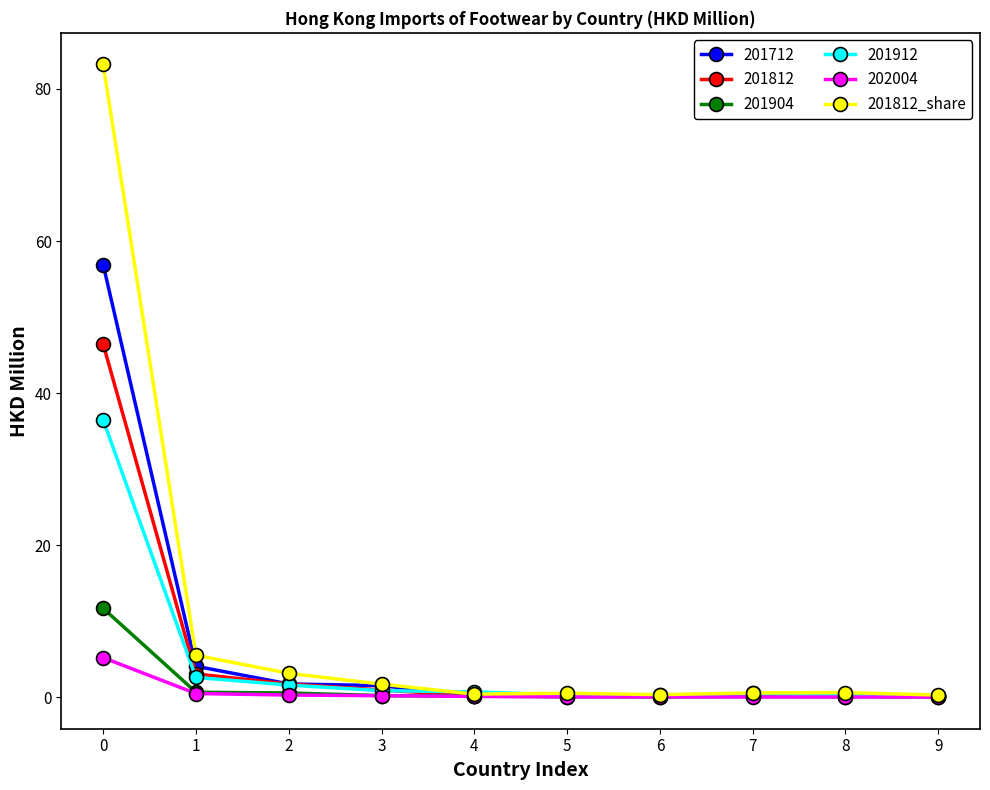

The 201812_share series shows 0.4 at 4. True or false?

True